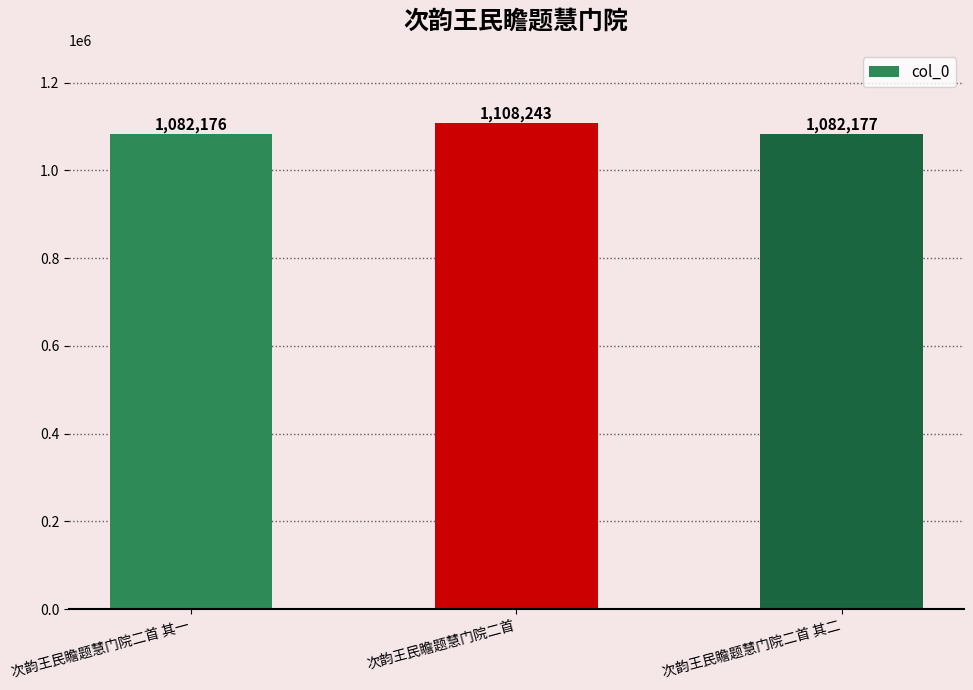

What is the average value?

1090865